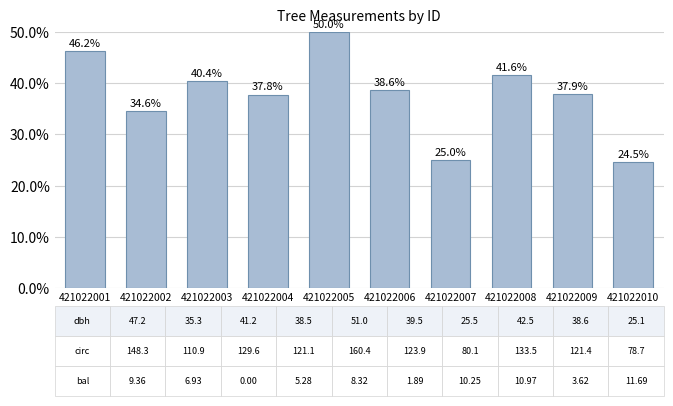

Reading left to right, transcribe all the data shown in this chart.

46.2	34.6	40.4	37.8	50.0	38.6	25.0	41.6	37.9	24.5